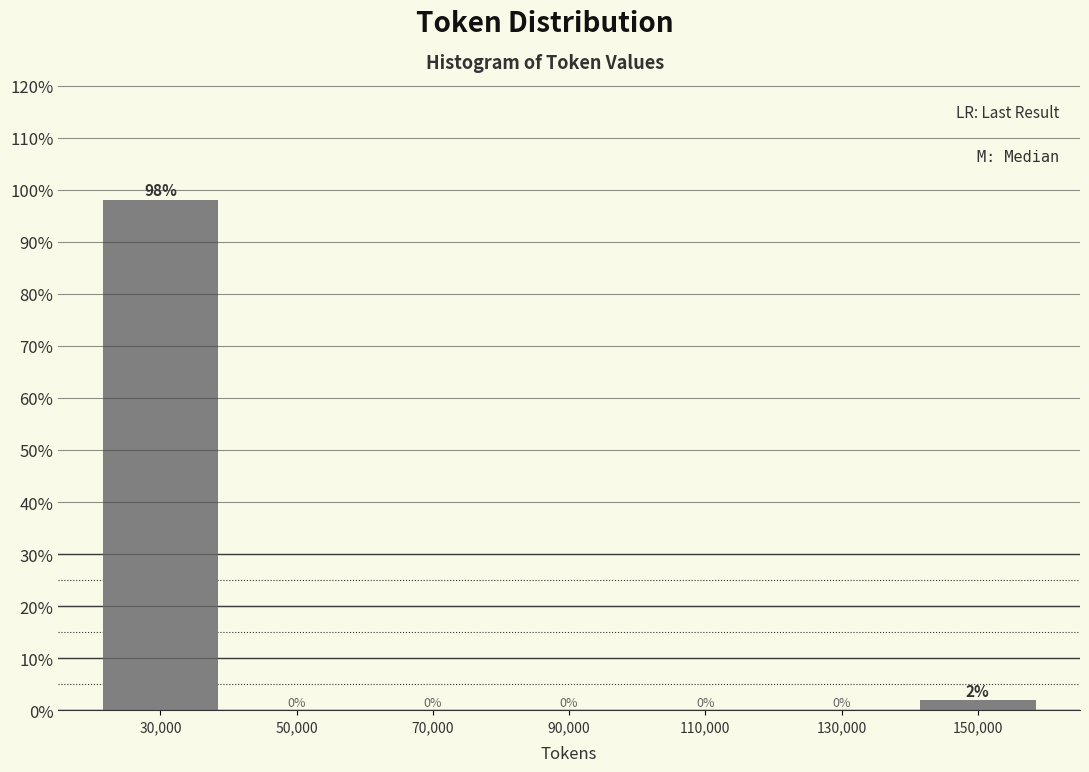

Over which range of the x-axis is the bar tallest?

20000 to 40000